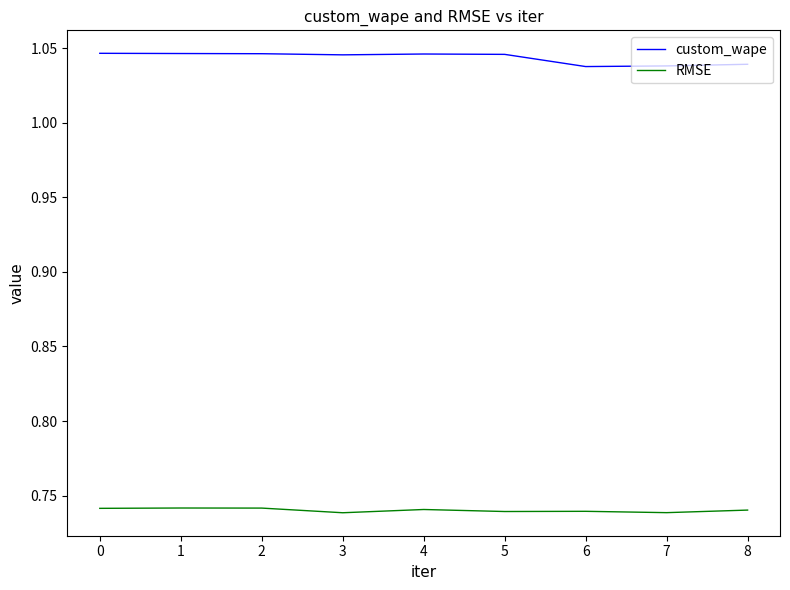

True or false: custom_wape has a value of 0.6 at 2.

False